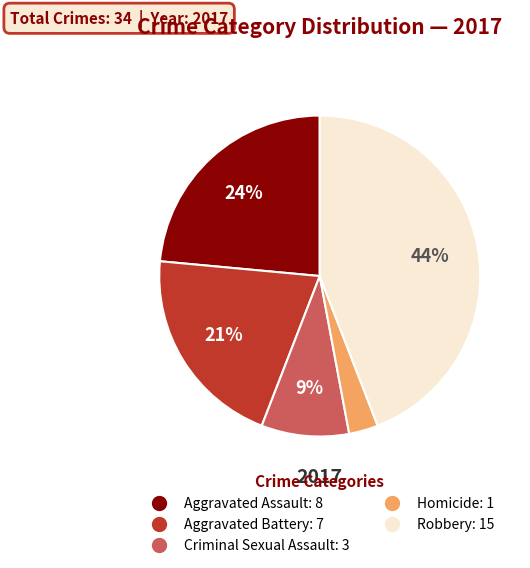

Combined, do Criminal Sexual Assault and Aggravated Assault account for over 50%?

No